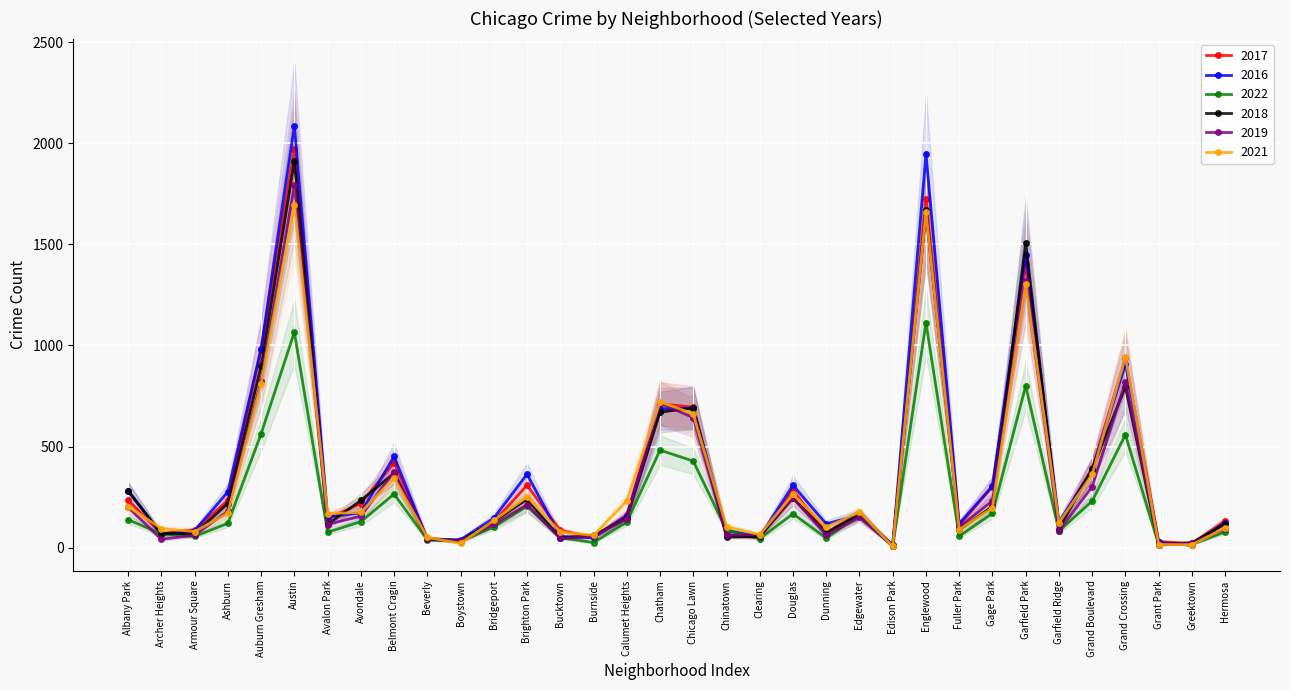

Does the chart display data point markers on the line(s)?

Yes